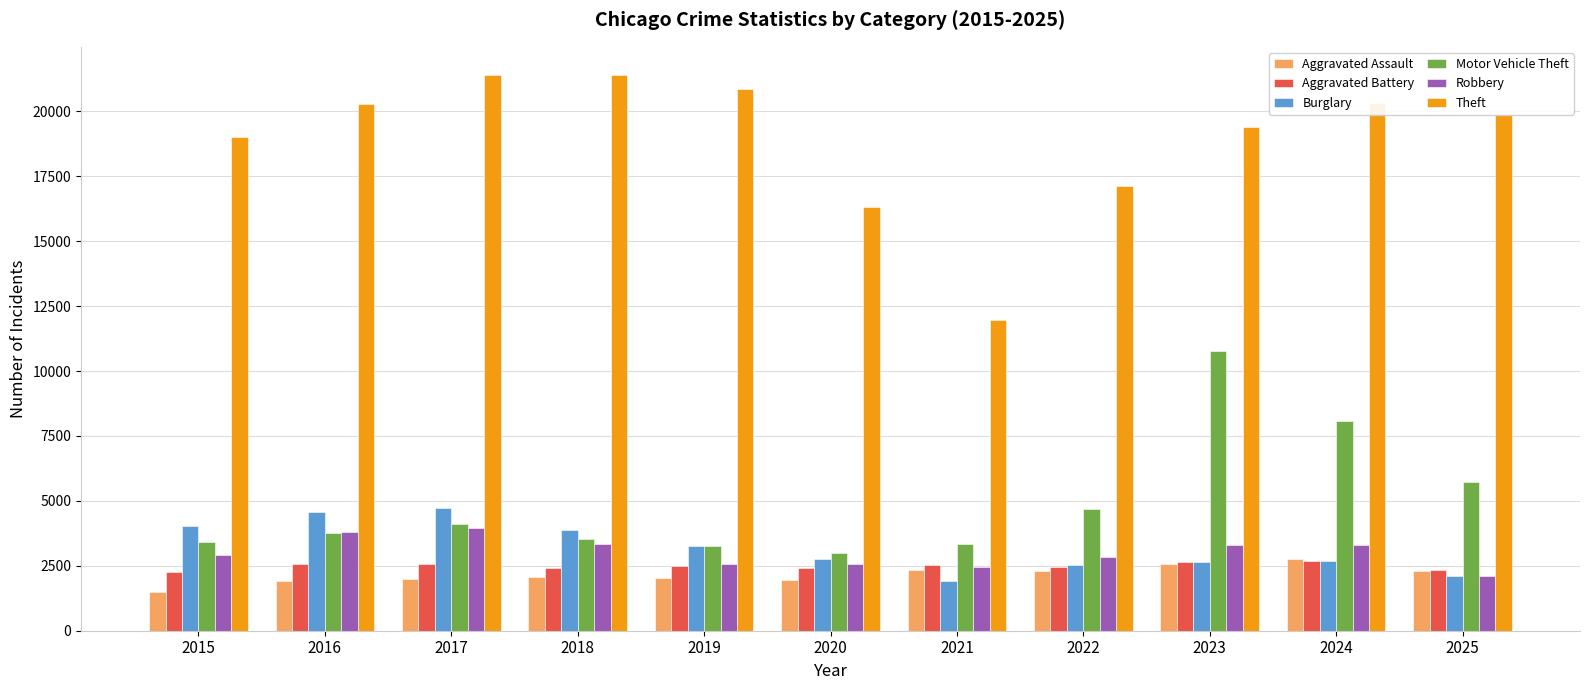

What is the value of the Aggravated Battery bar at the 8th from the left?

2450